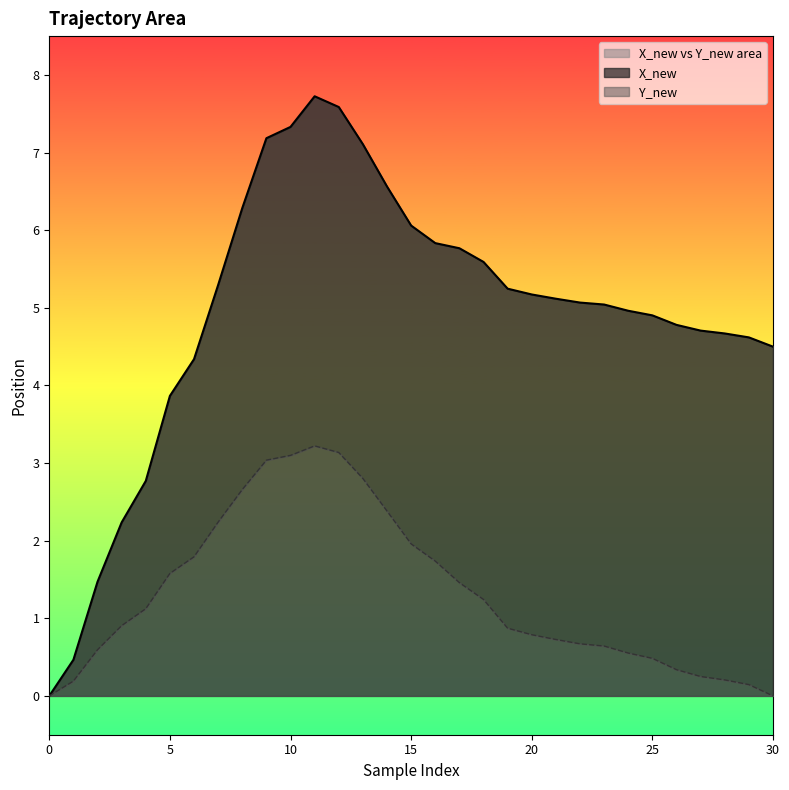

Rank the series at 21 from lowest to highest value.

Y_new, X_new